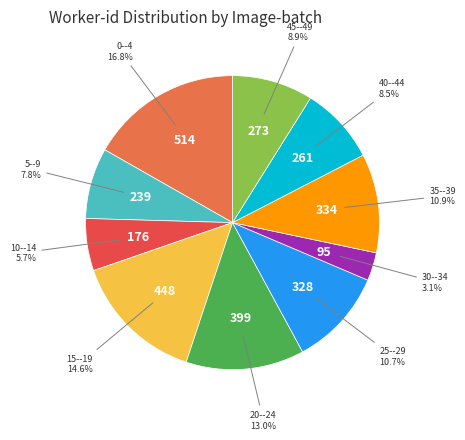

Is there a majority slice in this chart?

No